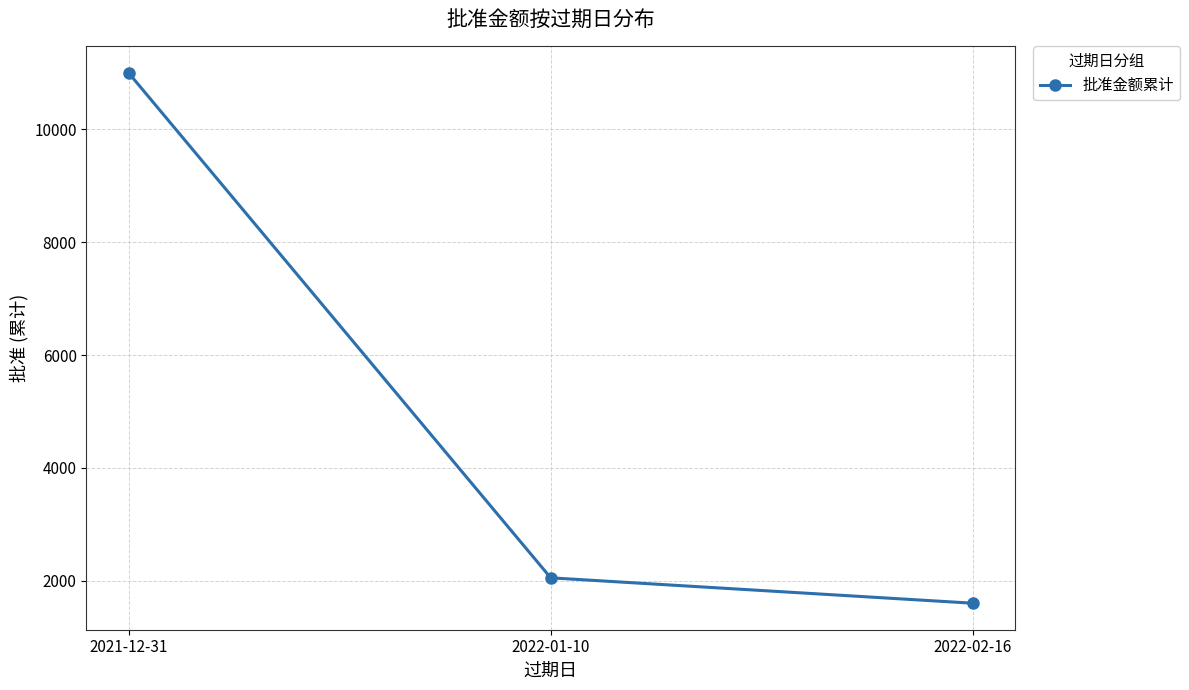

Rank the categories by value from highest to lowest.

2021-12-31, 2022-01-10, 2022-02-16